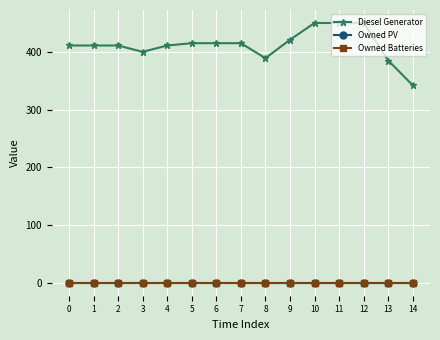

Rank the series at 14 from highest to lowest value.

Diesel Generator, Owned PV, Owned Batteries